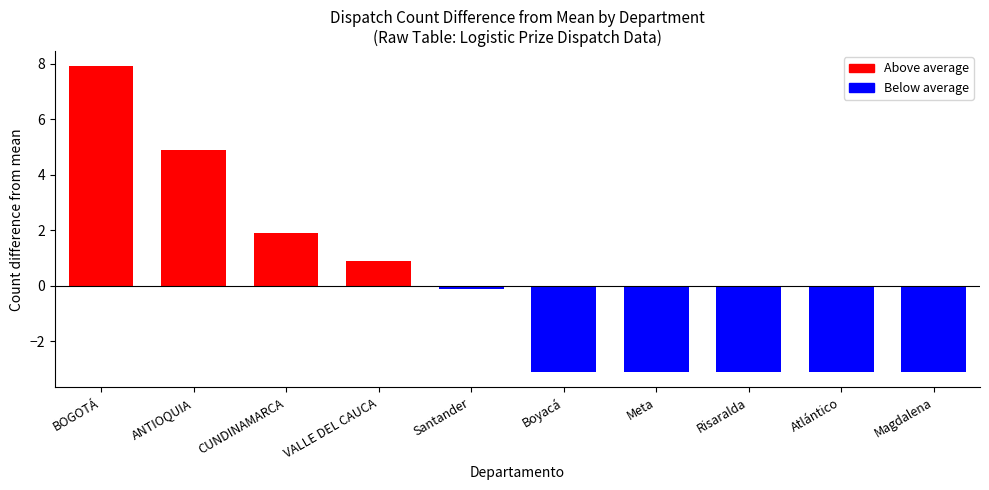

How many categories are shown in the chart?

10